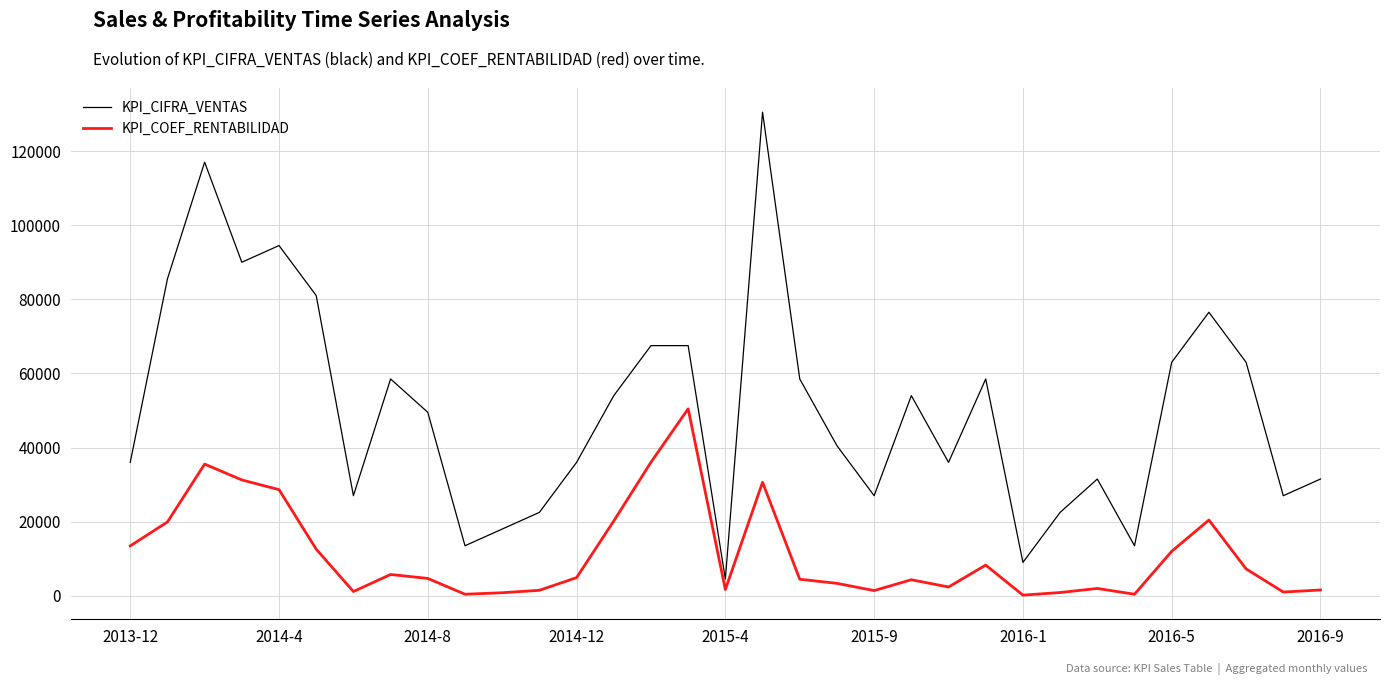

What is the average value of the KPI_CIFRA_VENTAS series?

50455